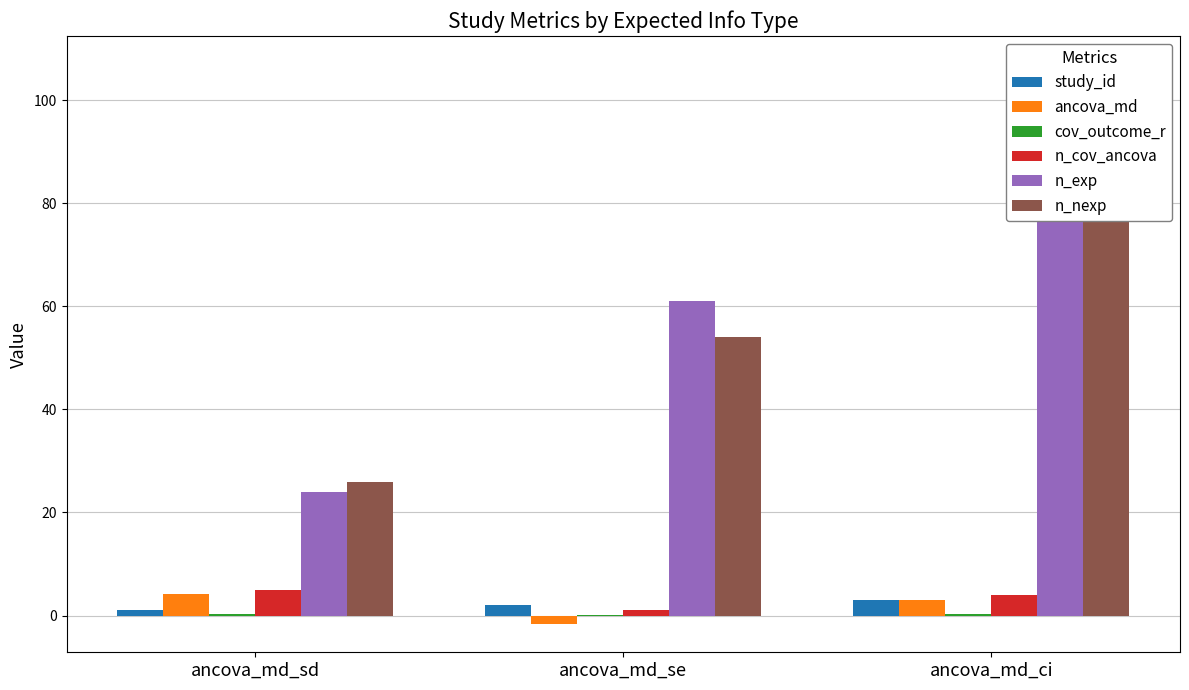

Is it true that n_nexp equals 26.0 at ancova_md_sd?

True